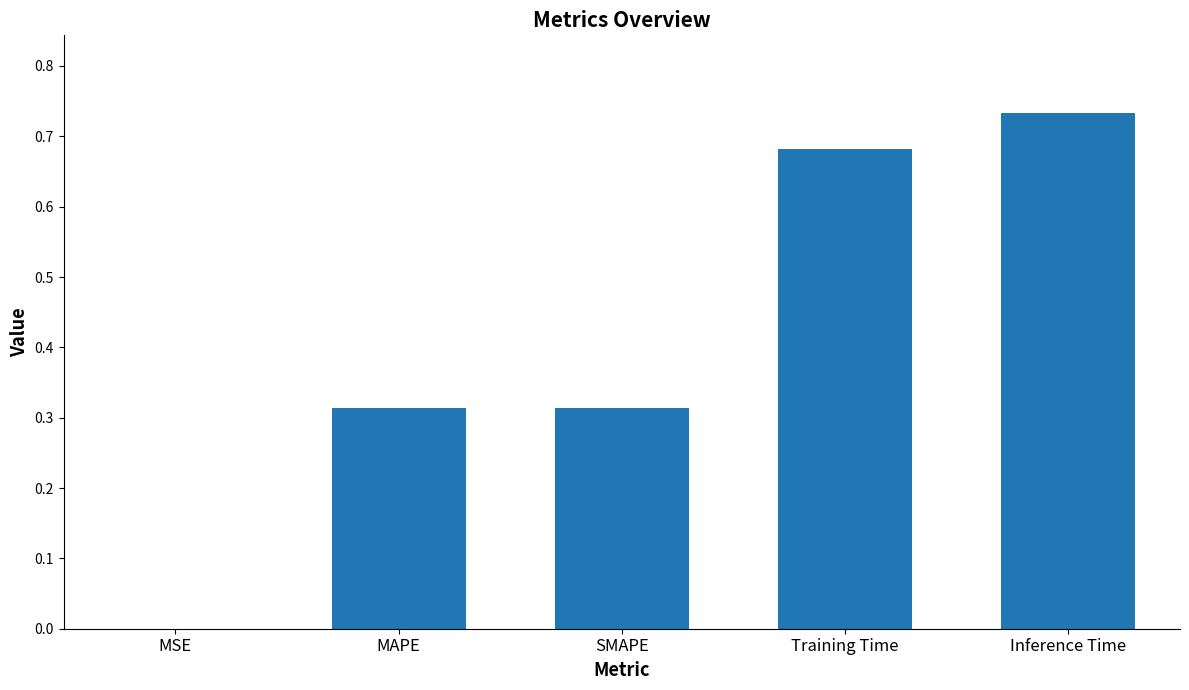

The value at MAPE is 0.1. True or false?

False